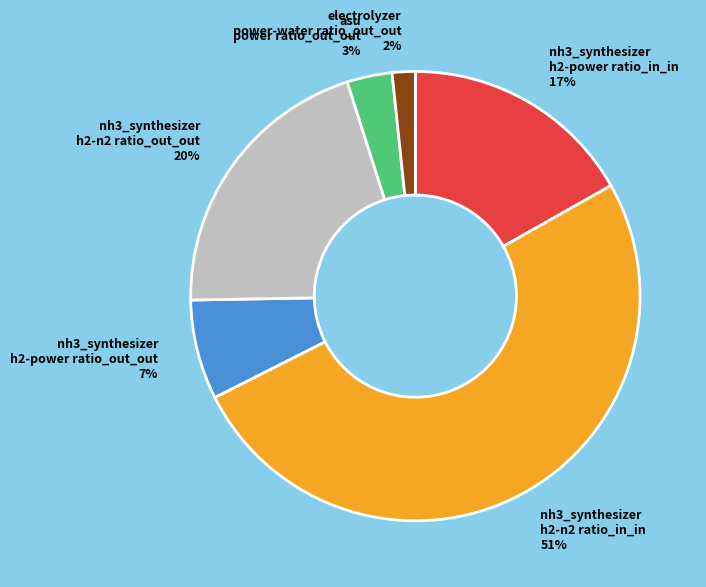

Which category has the biggest portion of the pie?

nh3_synthesizer h2-n2 ratio_in_in